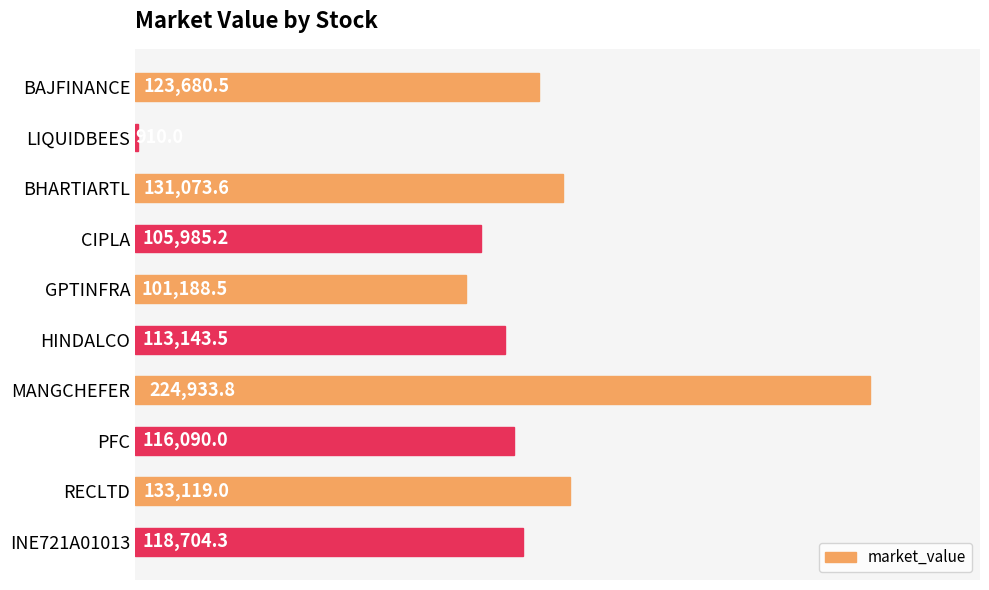

What is the value of the 8th bar from the top?

116090.0